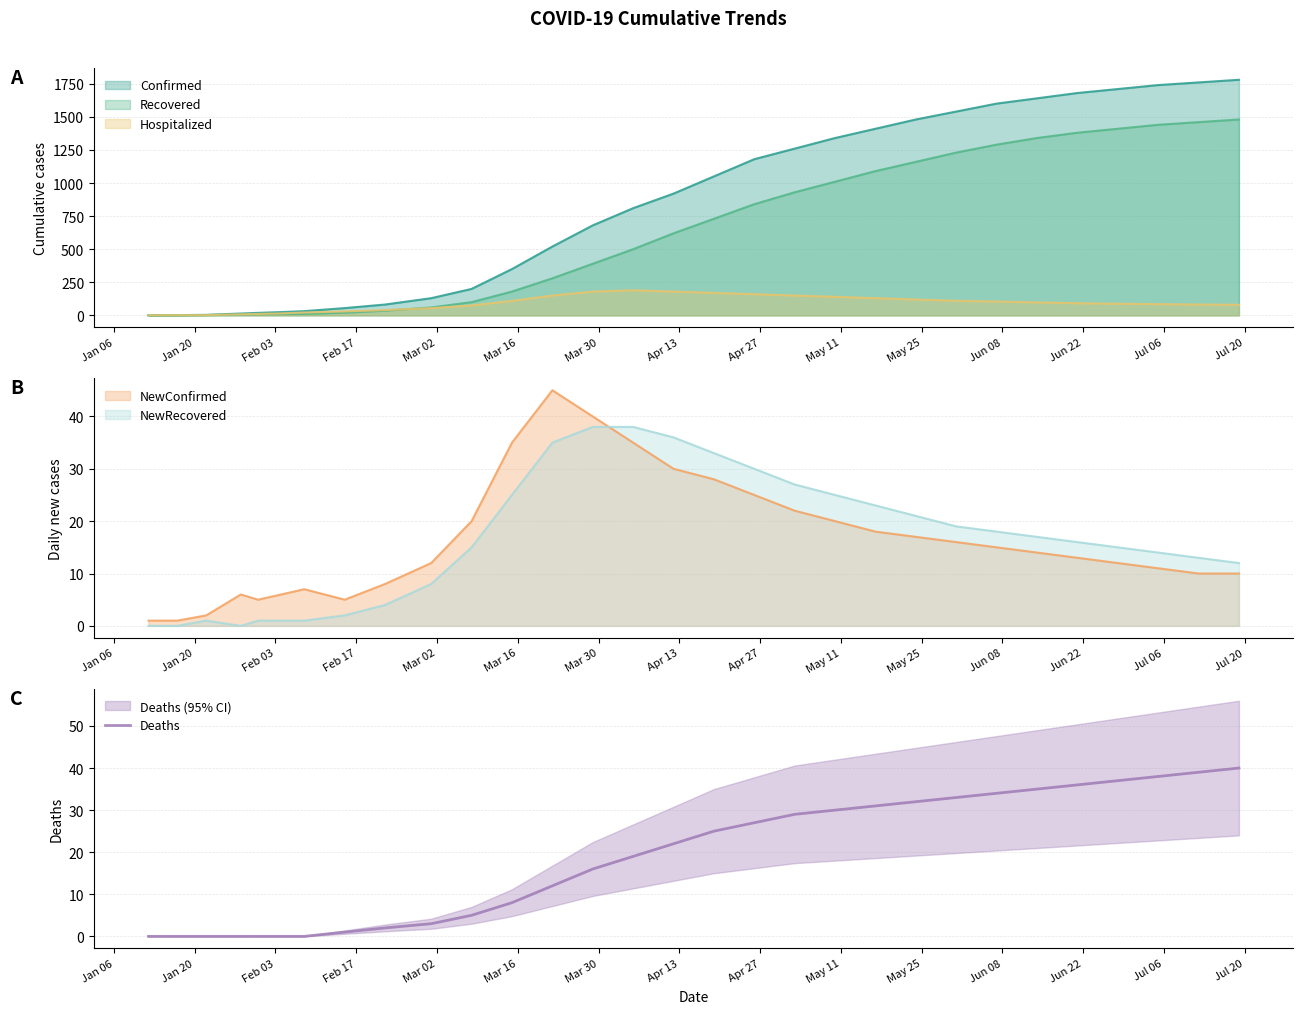

What is the maximum value for Deaths?

40